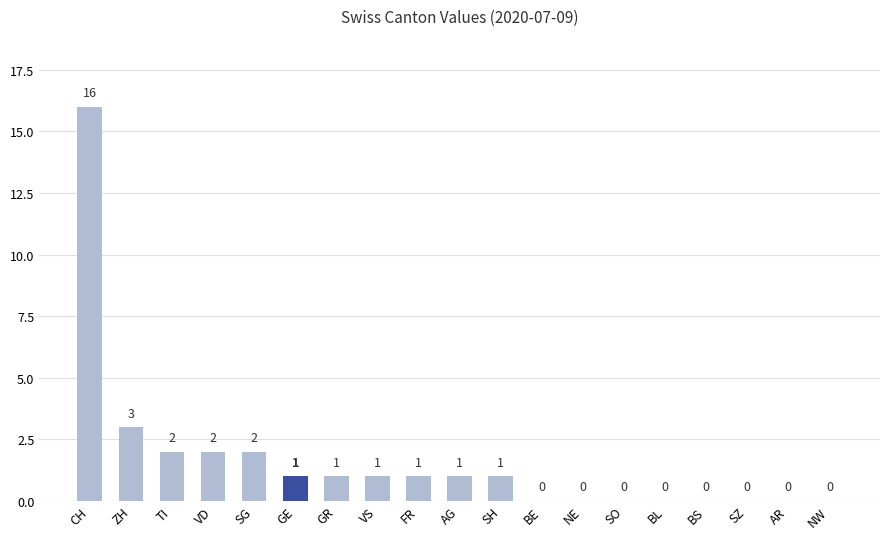

Where does the data first go above 1?

CH